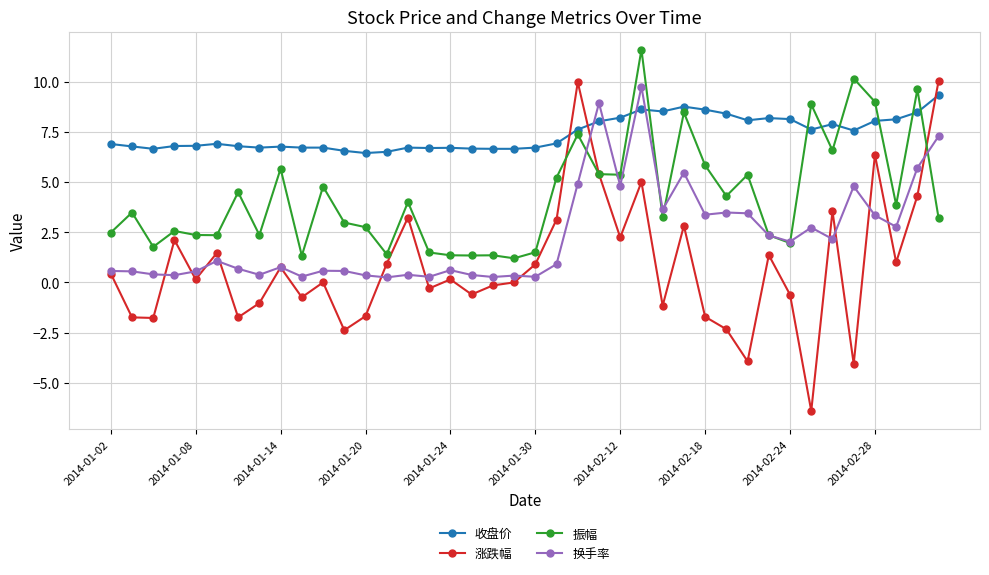

Which series ends up on top after the final intersection of 换手率 and 收盘价?

收盘价